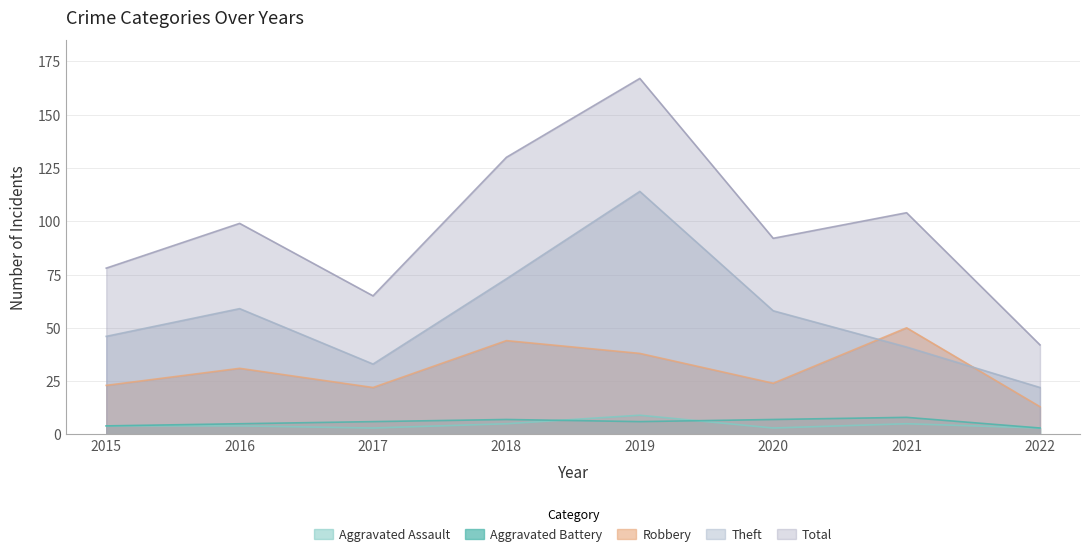

The value of Robbery at 2022 is 17. True or false?

False